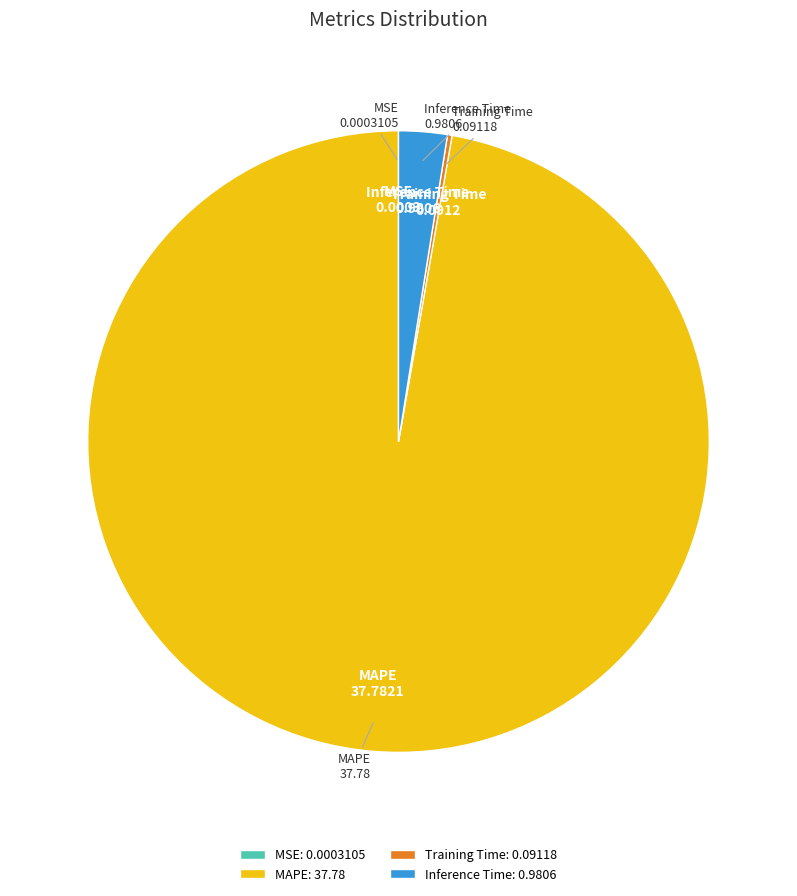

Does MAPE represent more than half of the total?

Yes